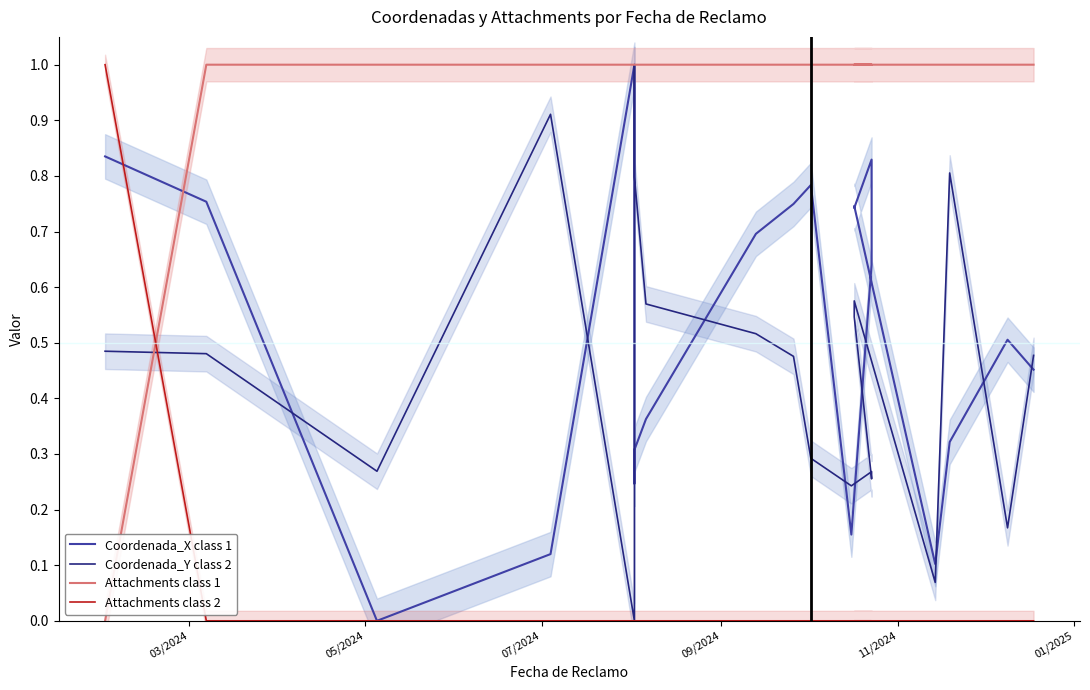

What is the maximum value shown in the chart?

1.0